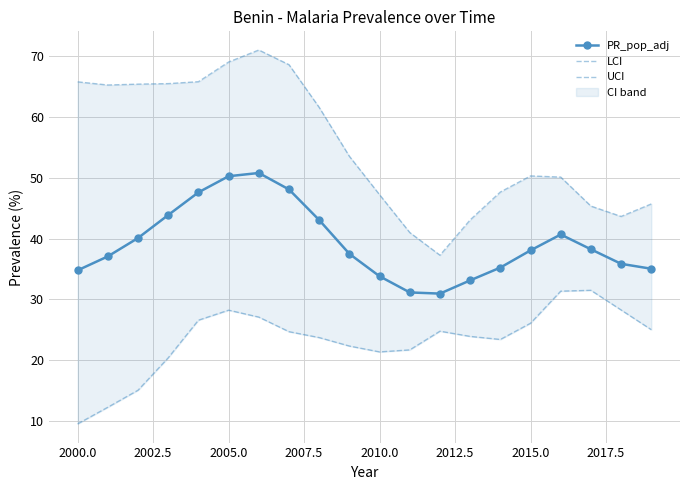

True or false: UCI and LCI cross at least once.

False